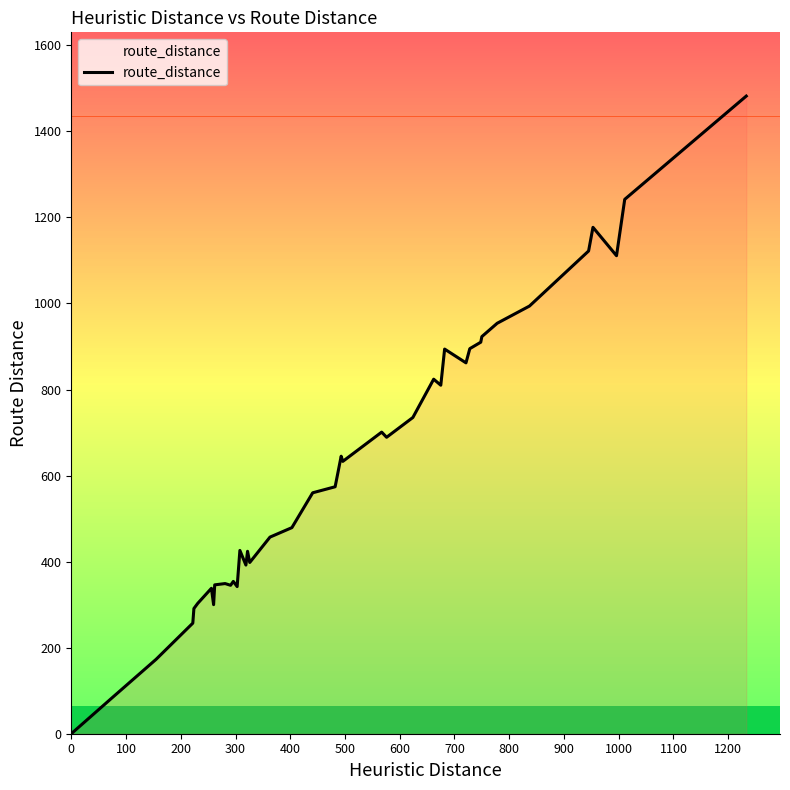

What is the difference between the maximum and minimum values?

1482